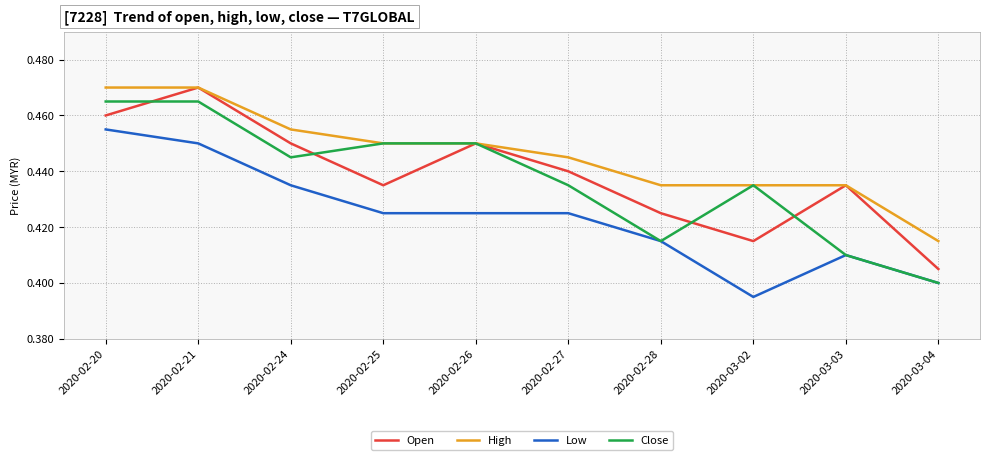

What position from the right is 2020-02-26?

6